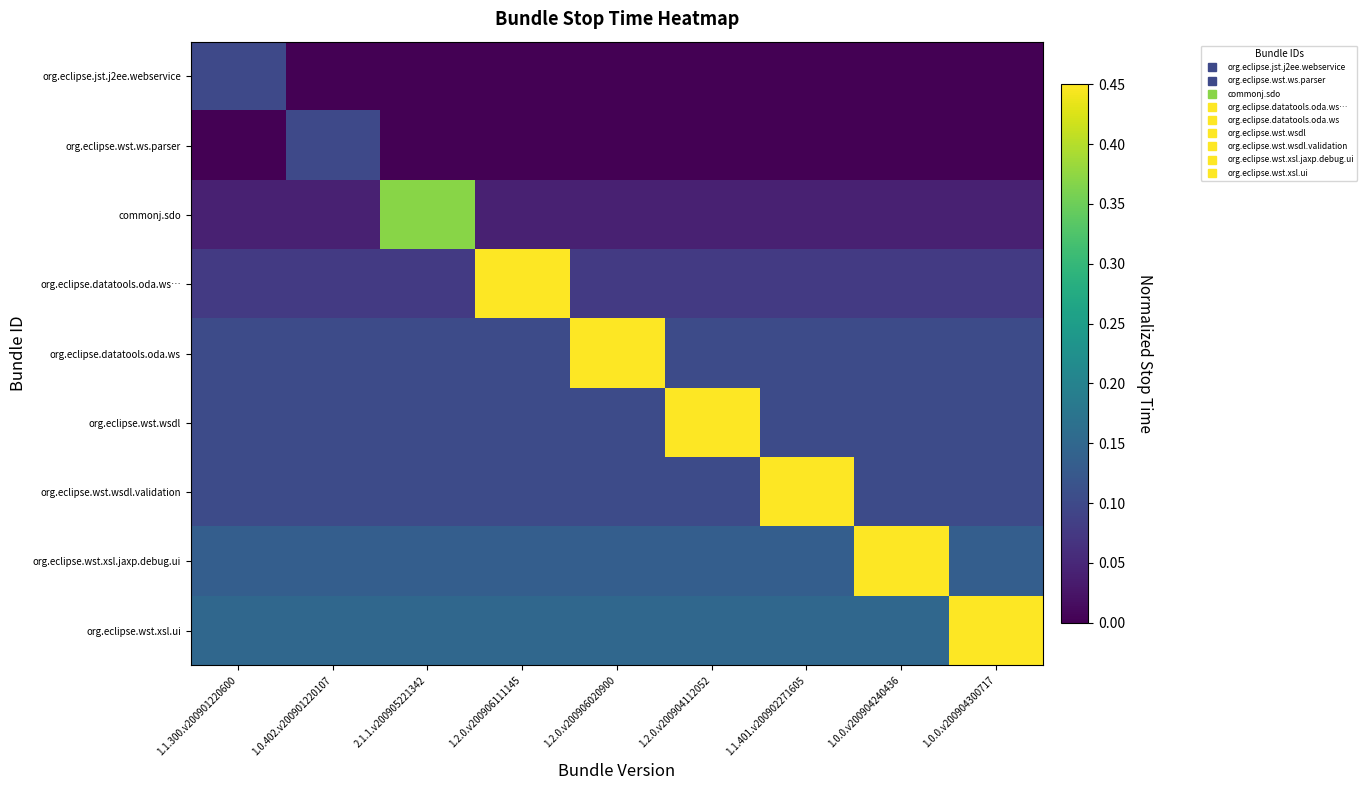

How many data points does each series have?

9